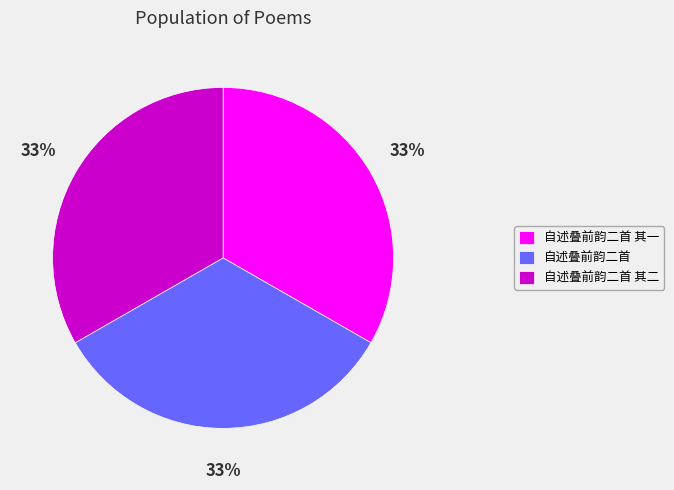

Combined, do 自述叠前韵二首 其一 and 自述叠前韵二首 account for over 50%?

Yes